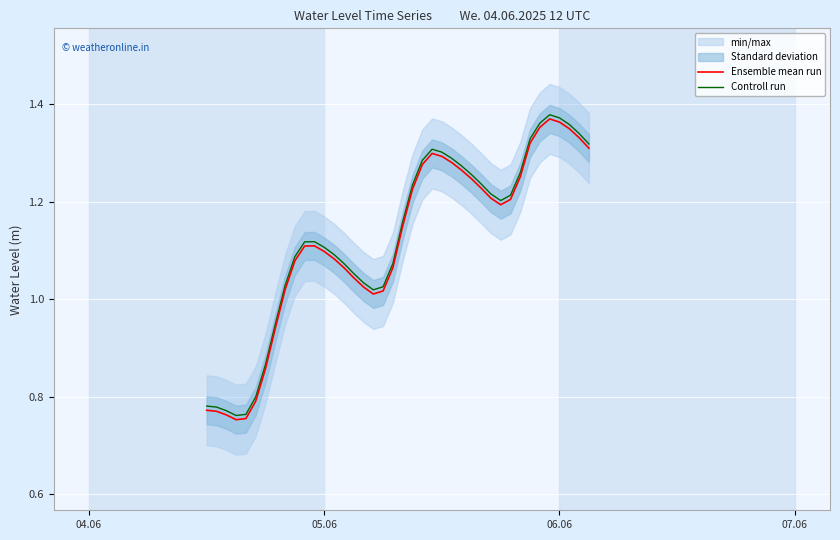

Is it true that Controll run equals 0.5 at 32?

False